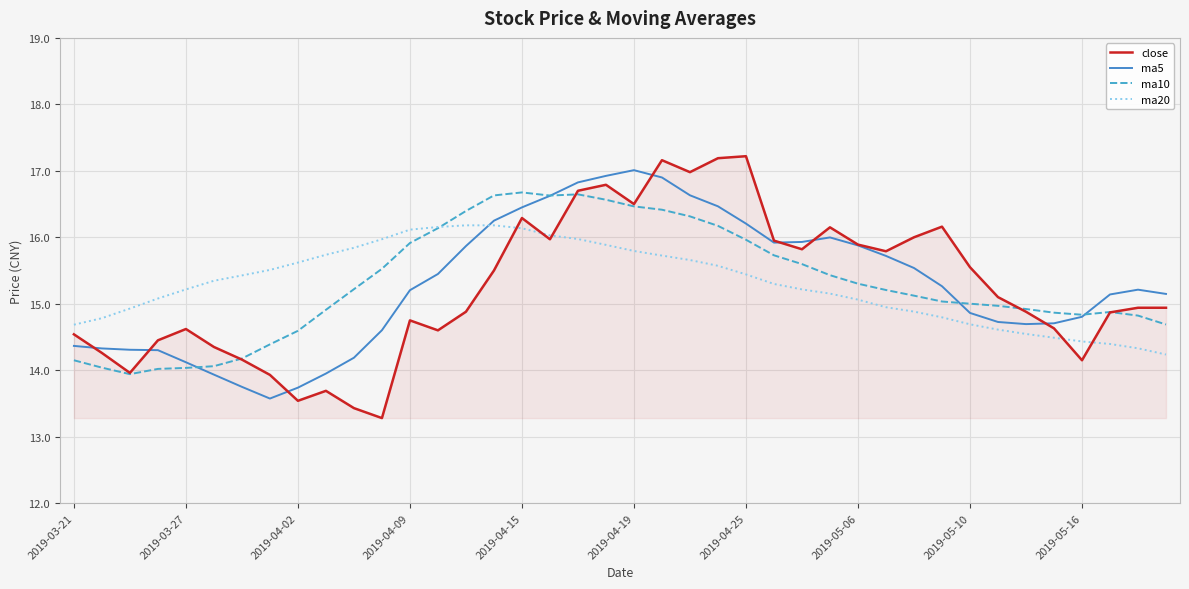

Which series has the largest range (max minus min)?

close